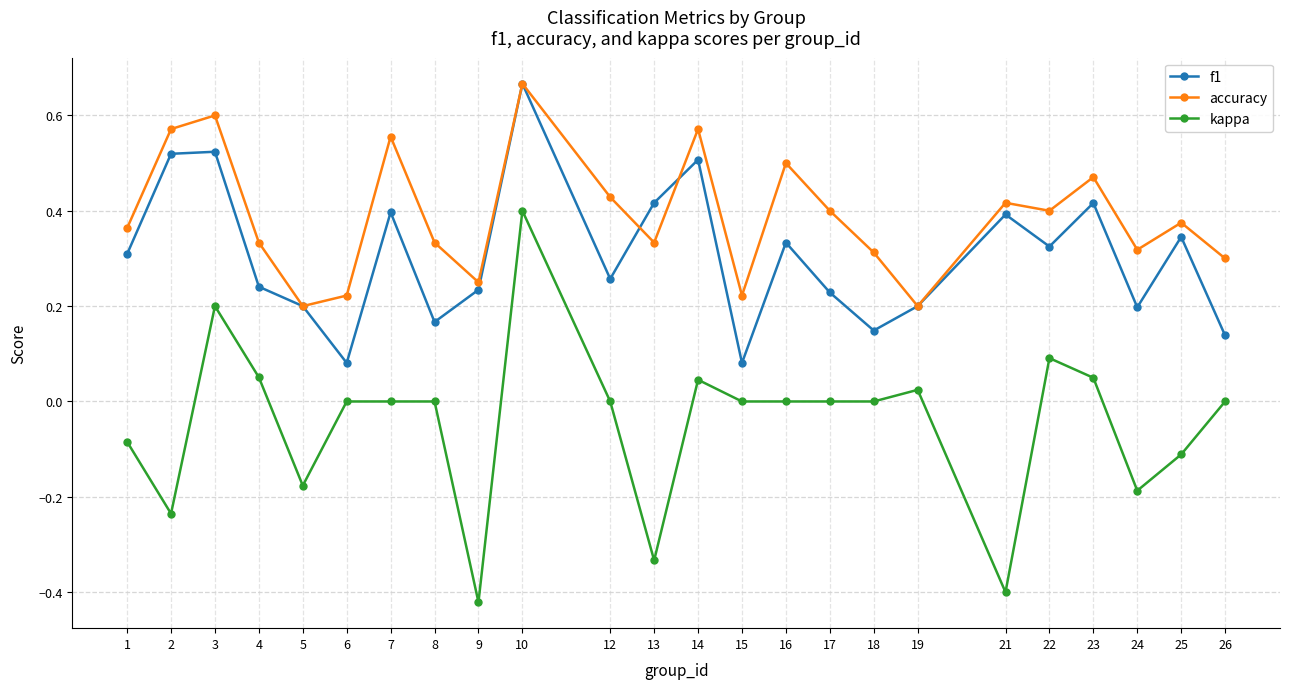

The accuracy series shows 0.5 at 26. True or false?

False